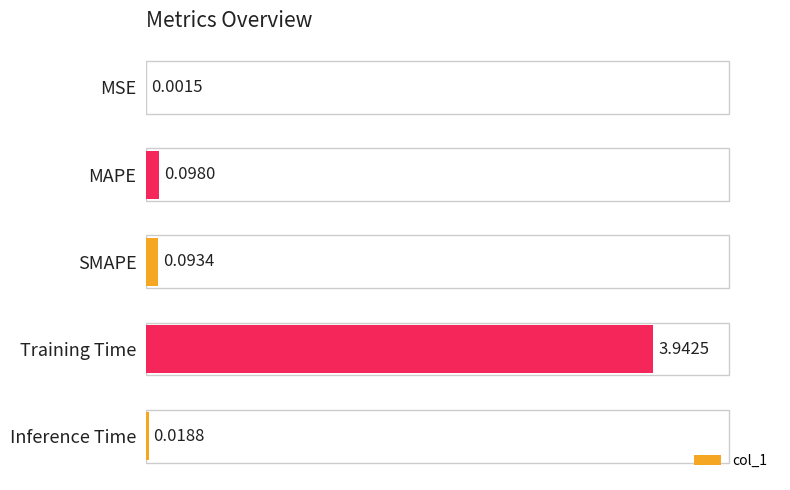

What is the change in value from SMAPE to Training Time?

+3.8